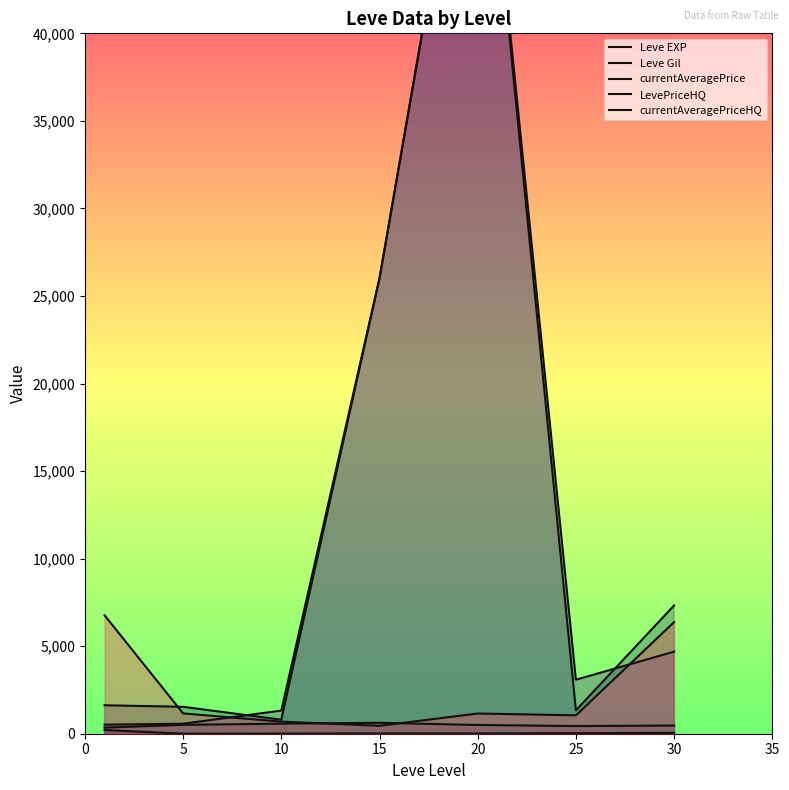

How many values in the currentAveragePrice series exceed 1625?

4